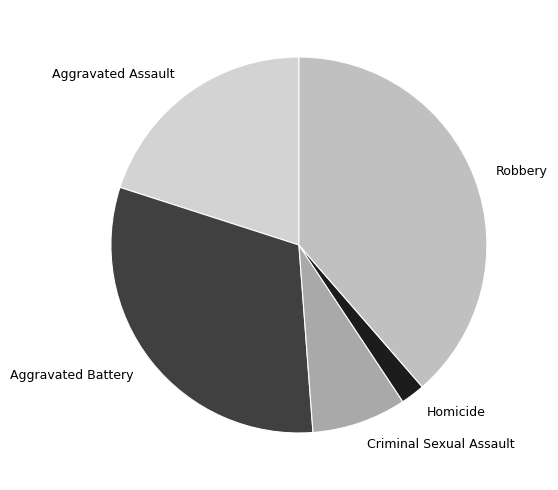

Between Robbery and Homicide, which is larger?

Robbery